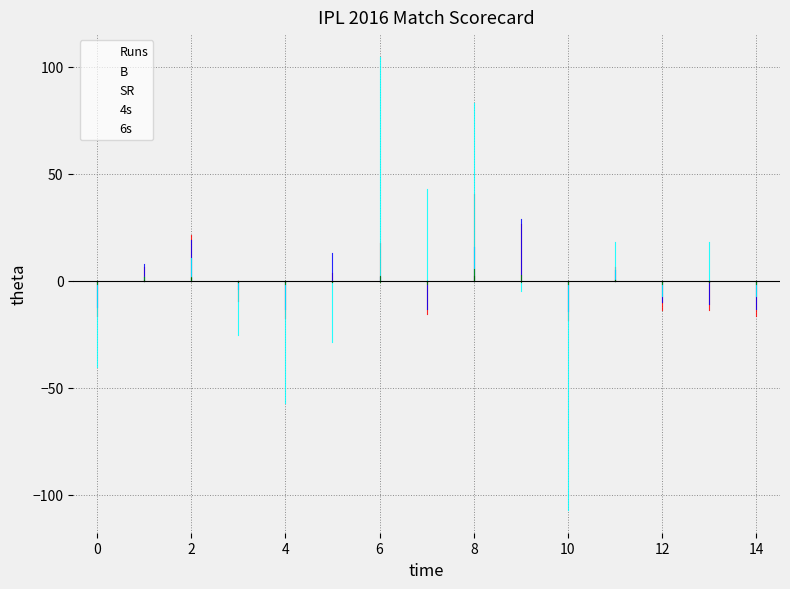

Reading left to right, transcribe all the data shown in this chart.

Runs: -16.6	6.4	21.4	-9.6	-17.6	3.4	17.4	-15.6	40.4	26.4	-18.6	6.4	-13.6	-13.6	-16.6
B: -12.1	7.9	18.9	-4.1	-13.1	12.9	1.9	-13.1	15.9	28.9	-14.1	4.9	-10.1	-11.1	-13.1
SR: -40.5	1.5	10.5	-25.4	-57.2	-28.6	104.6	42.8	83.1	-4.9	-107.2	17.8	-7.2	17.8	-7.2
4s: -1.5	1.5	1.5	-0.5	-1.5	-0.5	-0.5	-1.5	5.5	2.5	-1.5	0.5	-1.5	-0.5	-1.5
6s: -0.7	0.3	1.3	-0.7	-0.7	-0.7	2.3	-0.7	2.3	-0.7	-0.7	0.3	-0.7	-0.7	-0.7